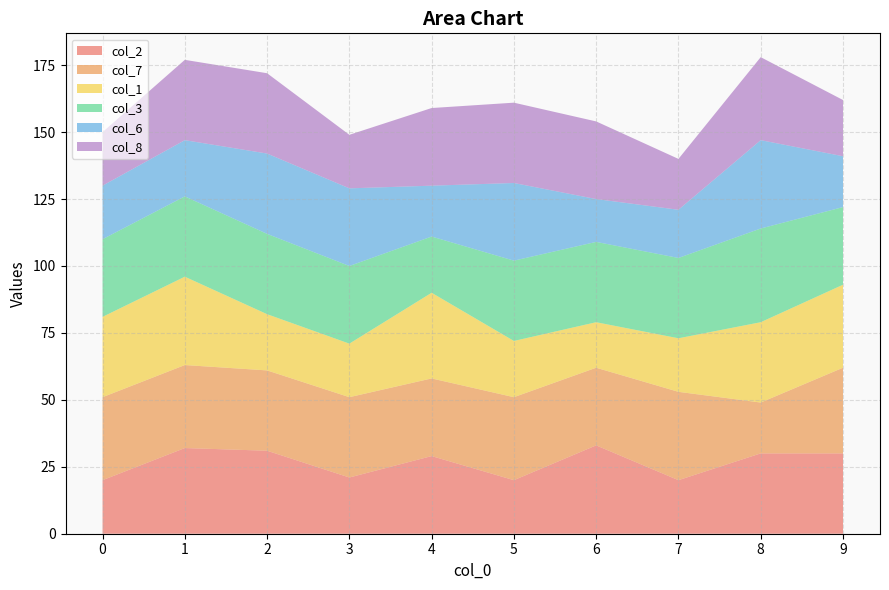

Reading right to left, list all the values displayed in this chart.

col_2: 9=30	8=30	7=20	6=33	5=20	4=29	3=21	2=31	1=32	0=20
col_7: 9=32	8=19	7=33	6=29	5=31	4=29	3=30	2=30	1=31	0=31
col_1: 9=31	8=30	7=20	6=17	5=21	4=32	3=20	2=21	1=33	0=30
col_3: 9=29	8=35	7=30	6=30	5=30	4=21	3=29	2=30	1=30	0=29
col_6: 9=19	8=33	7=18	6=16	5=29	4=19	3=29	2=30	1=21	0=20
col_8: 9=21	8=31	7=19	6=29	5=30	4=29	3=20	2=30	1=30	0=20